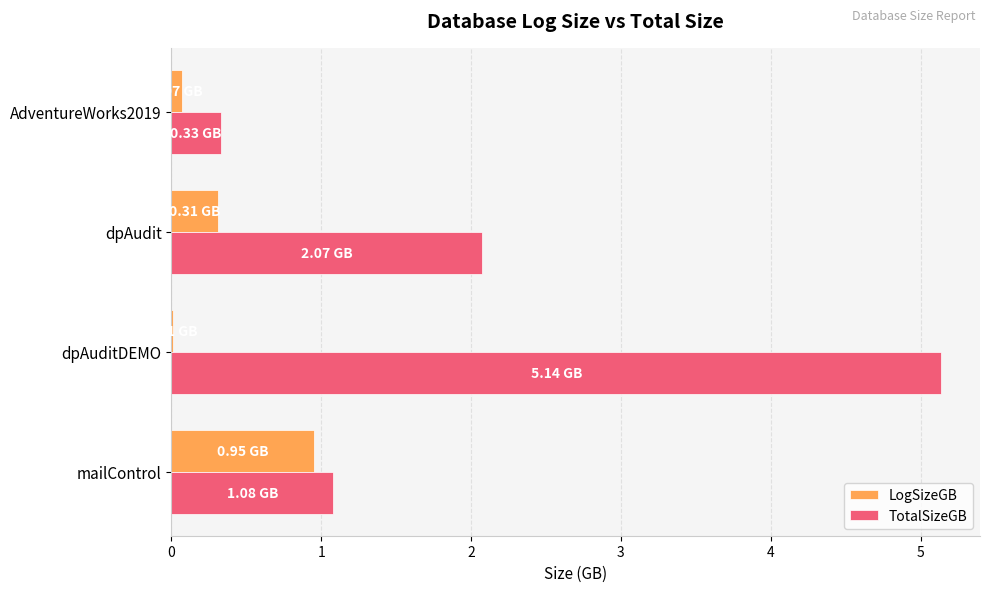

At which category does the chart reach its peak across all series?

dpAuditDEMO